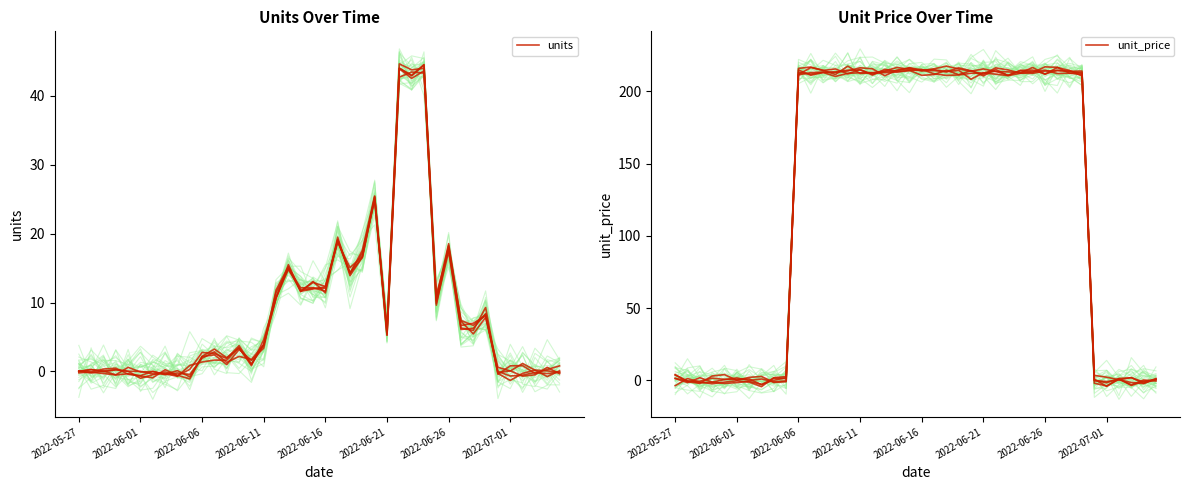

True or false: unit_price has more than 0 points higher than both neighbors.

True